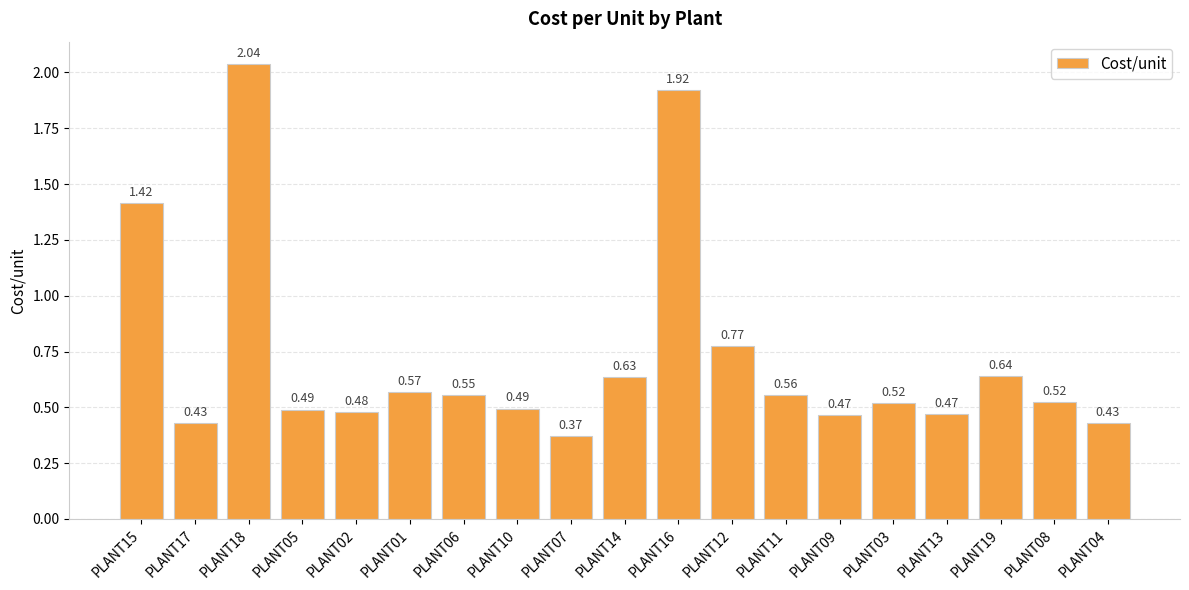

What is the change in value from PLANT16 to PLANT03?

-1.4